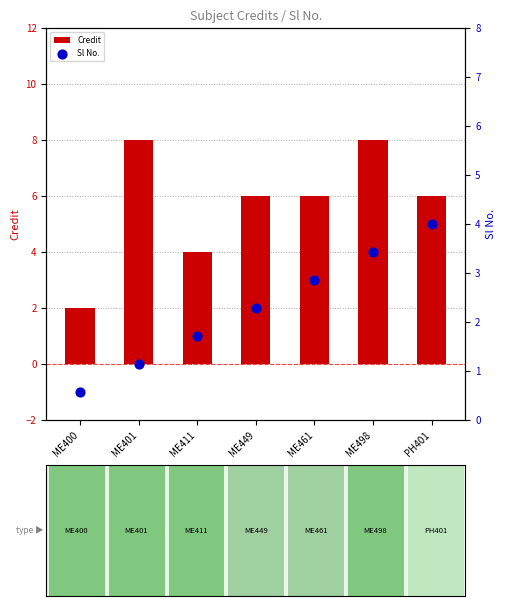

Which series has the largest Y range (max minus min)?

Credit